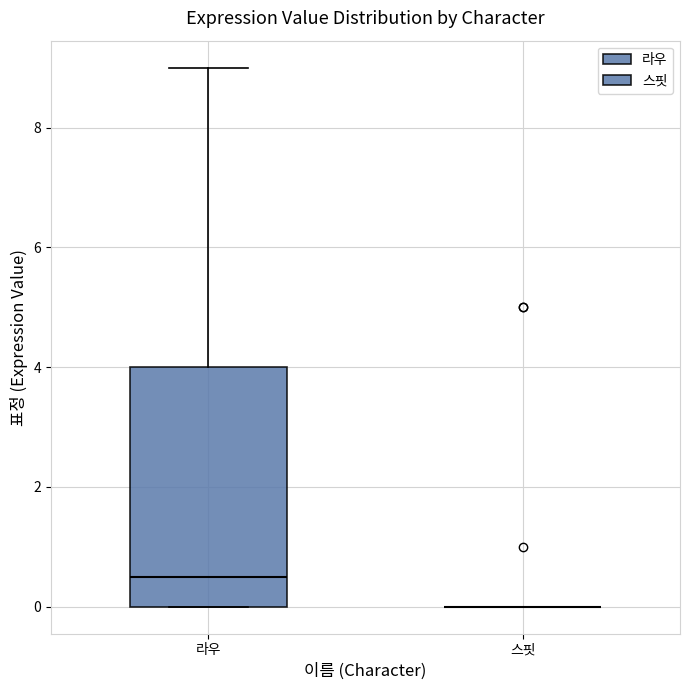

Reading left to right, transcribe this box plot: for each box, give where its median line is, the range the box spans, and where its two whiskers end, as read against the y-axis. The values are not printed on the chart, so give them approximately, as read against the axis.

라우: median 0.6, box 0.0 to 4.0, whiskers 0.0 to 9.0
스핏: box collapsed to a line at 0.0, whiskers 0.0 to 0.0